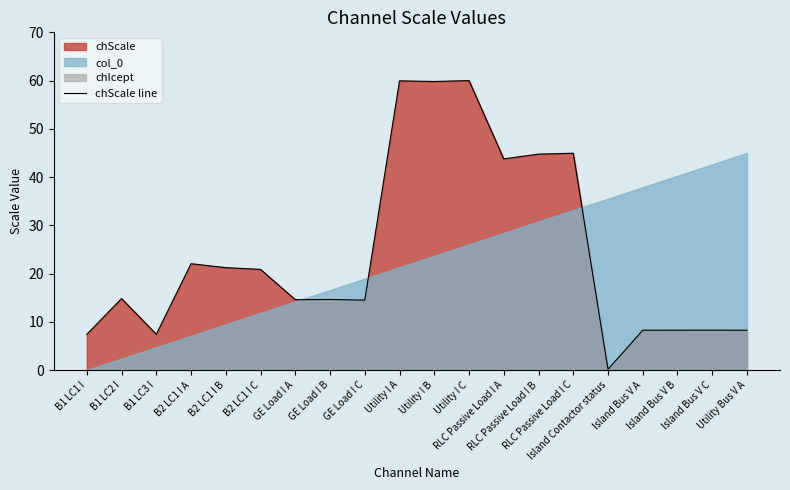

Does the chart display data point markers on the line(s)?

No